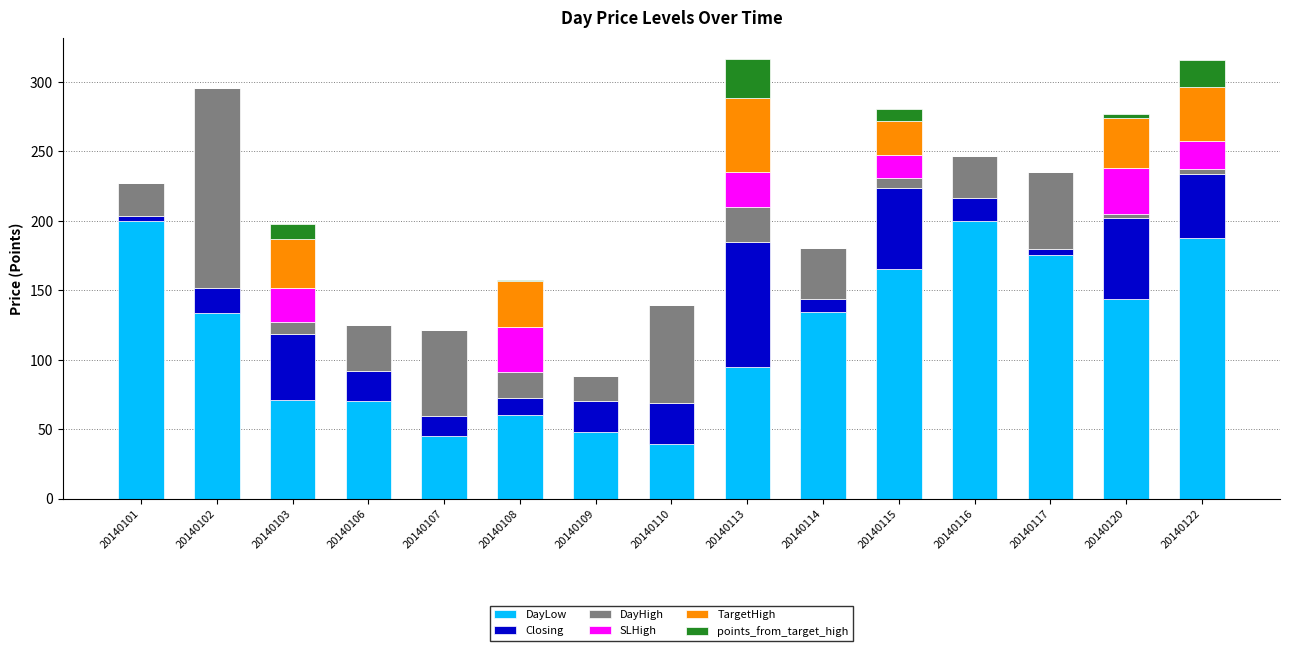

What is the total value across all series at 20140115?

280.4